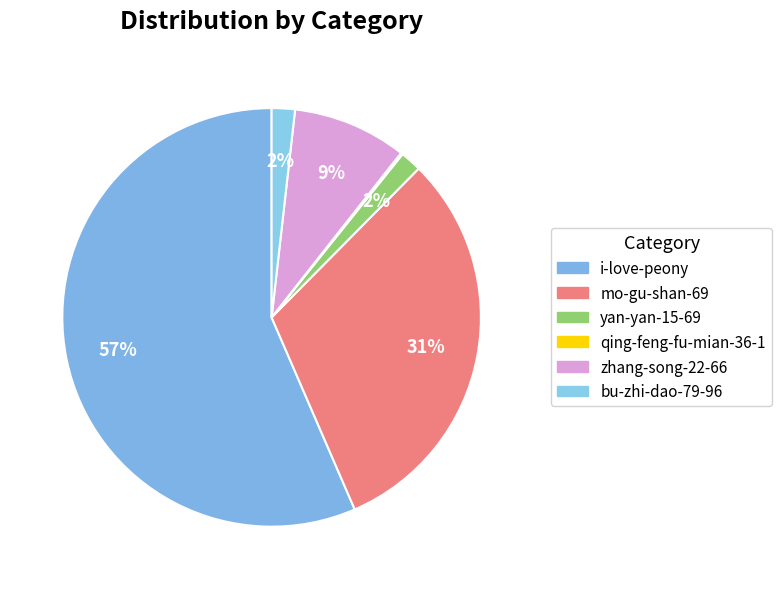

Do yan-yan-15-69 and qing-feng-fu-mian-36-1 together represent more than half of the pie?

No